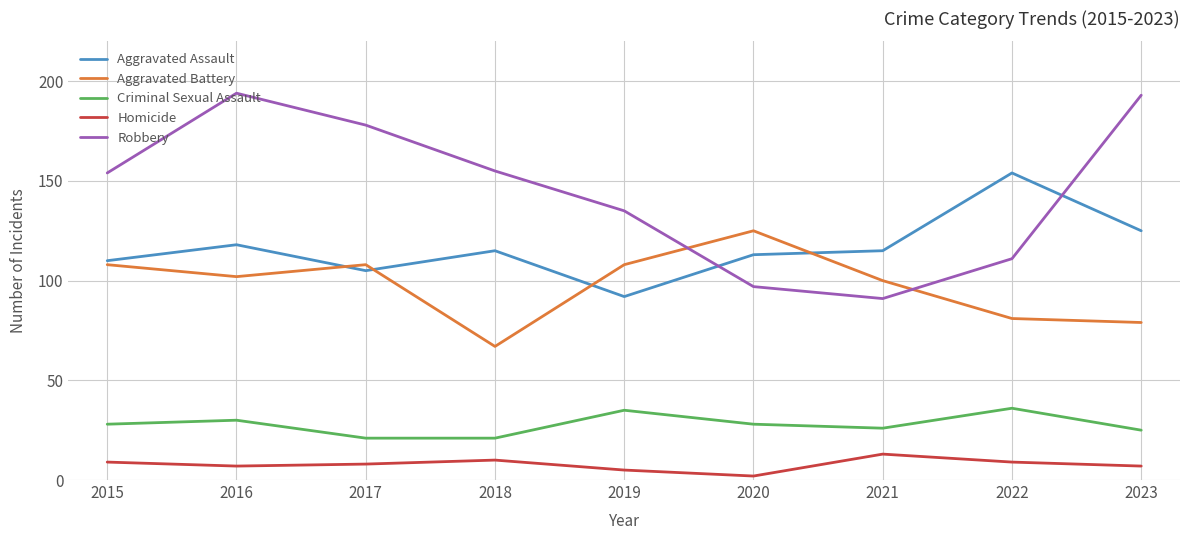

True or false: Robbery has a value of 33 at 2019.

False